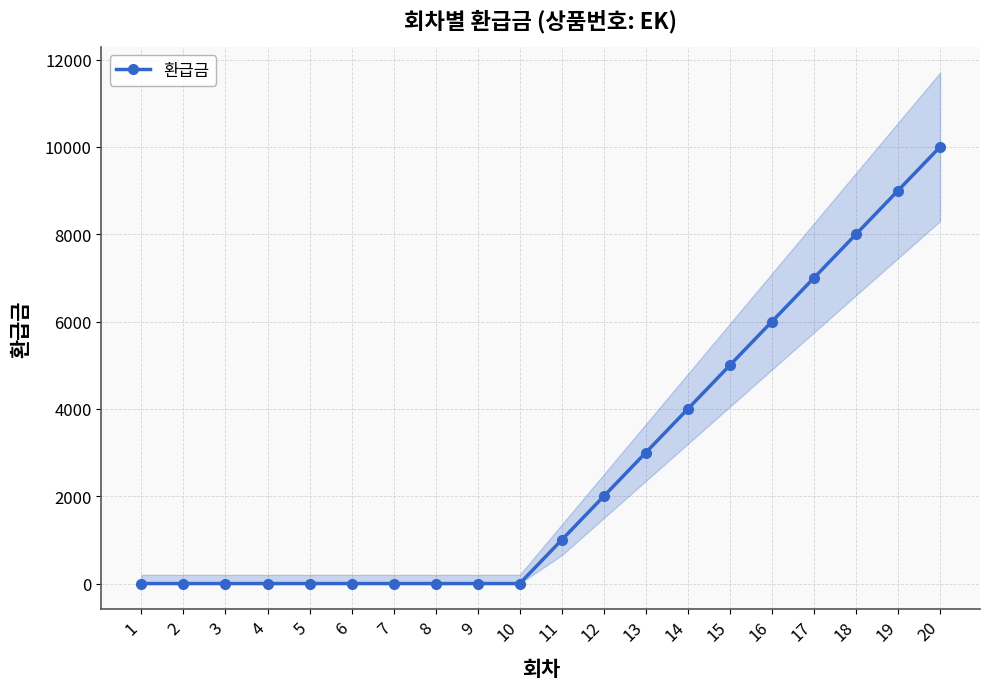

How many distinct data groups are displayed?

1